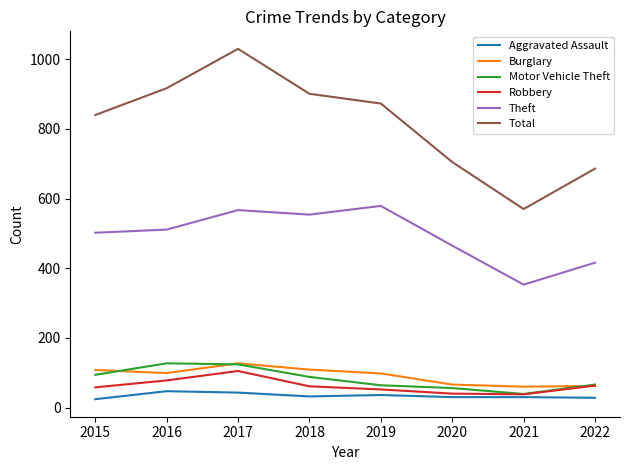

The value of Theft at 2019 is 305. True or false?

False